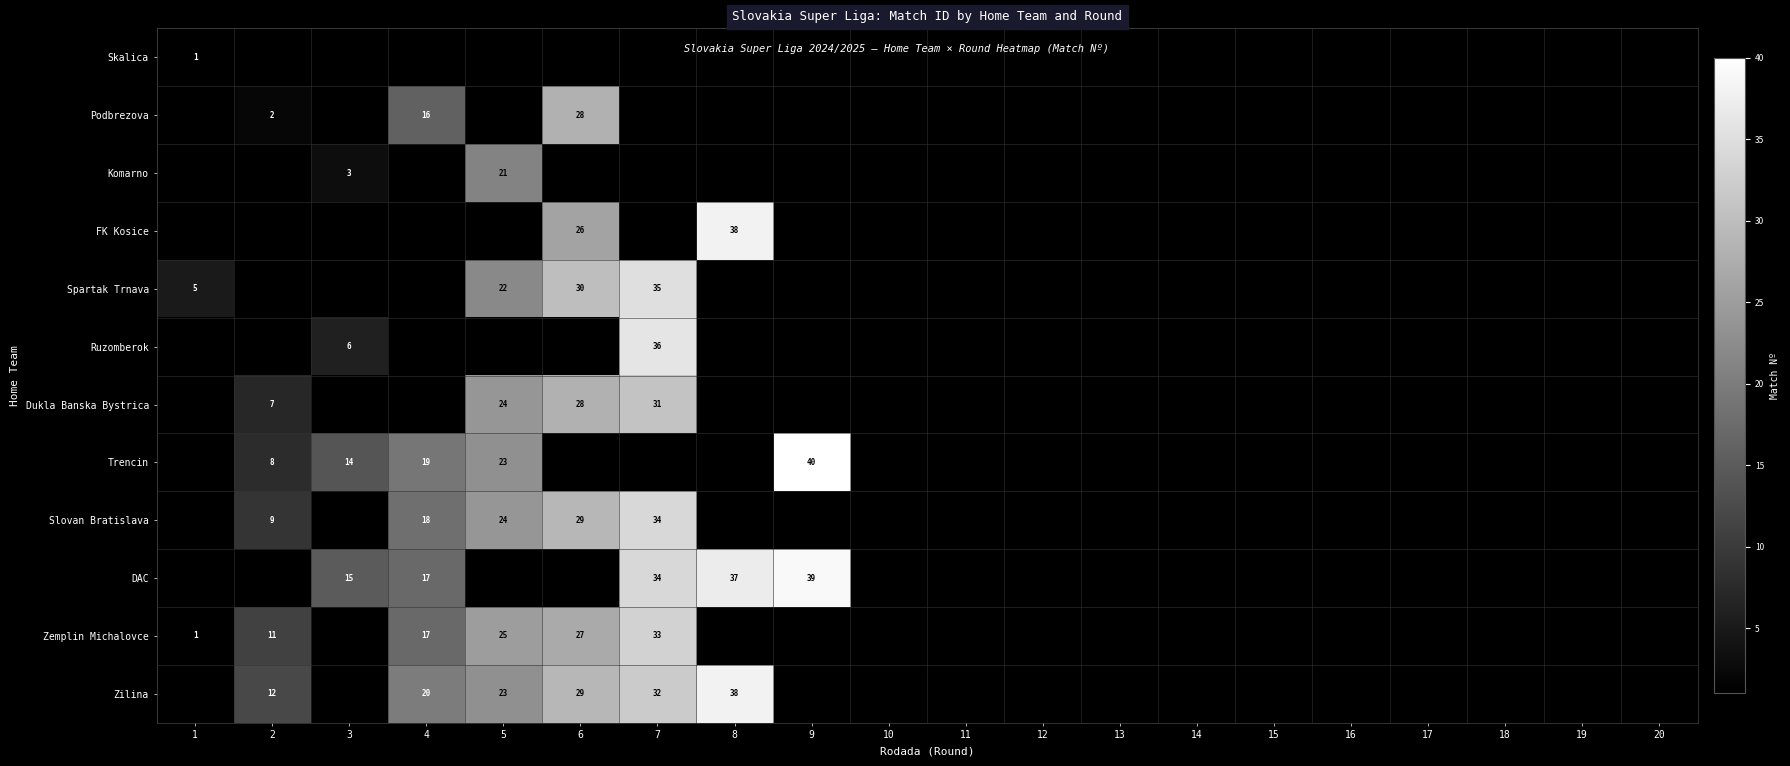

At which category is the sum across all series the highest?

7